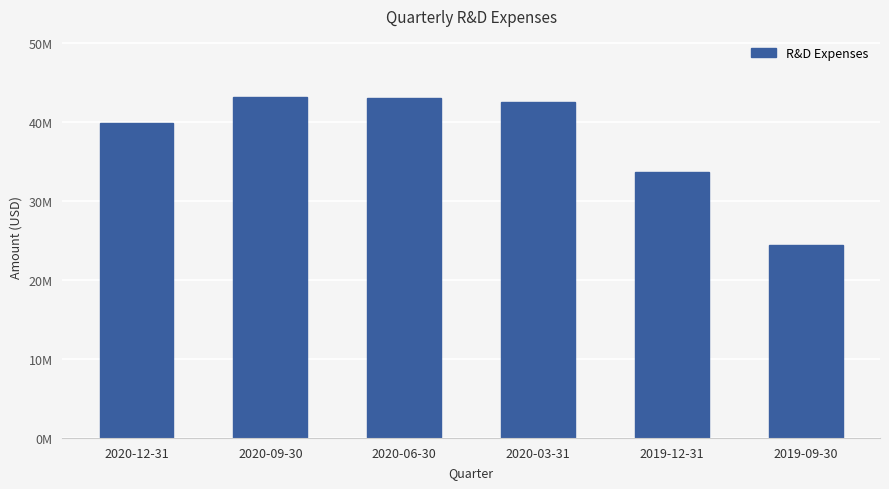

Are the bars horizontal?

No